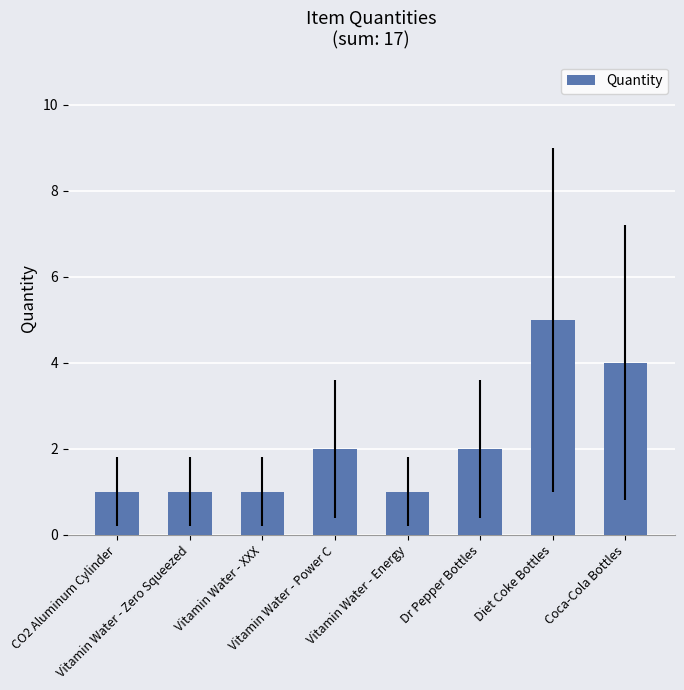

What is the difference between the second highest and second lowest values?

3